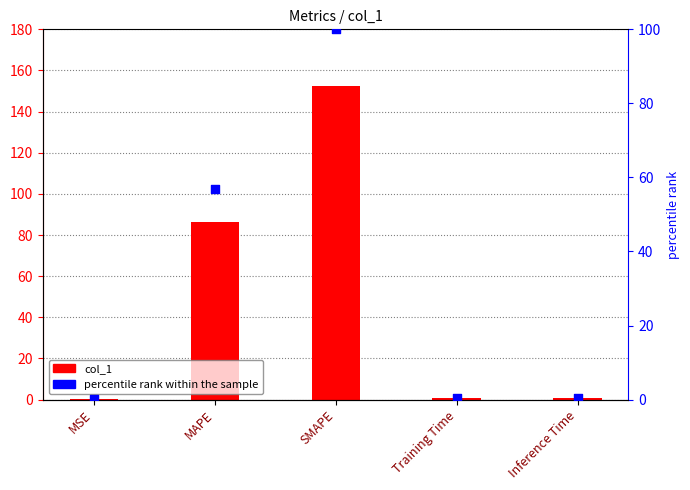

Which series has the largest total across all categories?

col_1